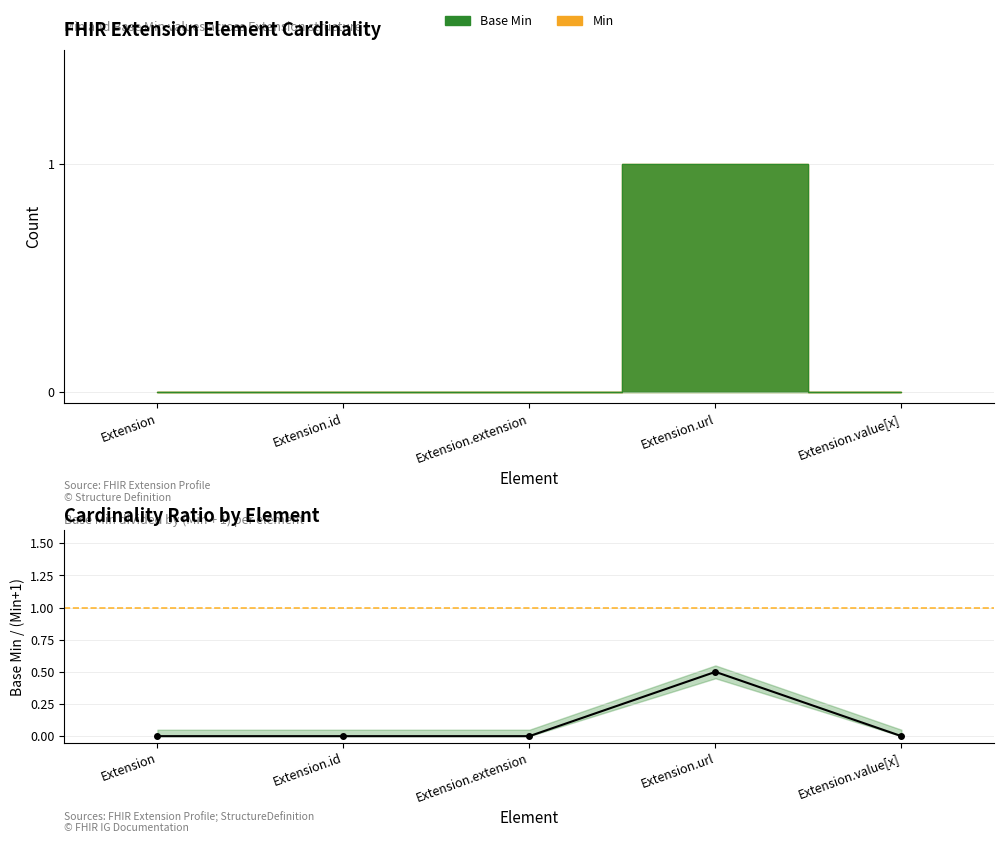

What is the difference between the values at Extension.extension and Extension.url?

0.5